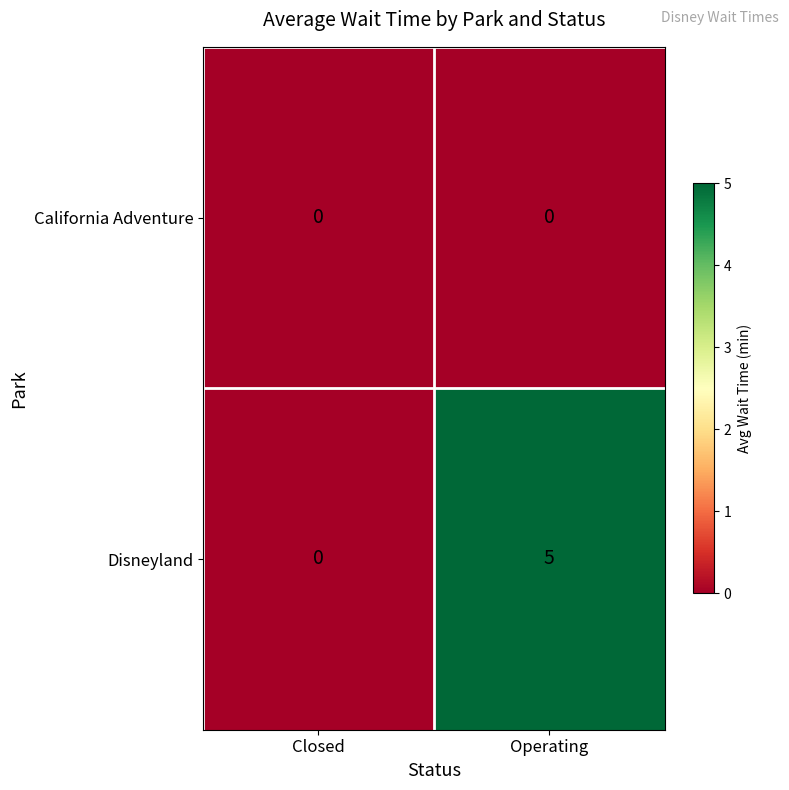

Rank the series by their maximum value, from lowest to highest.

California Adventure, Disneyland